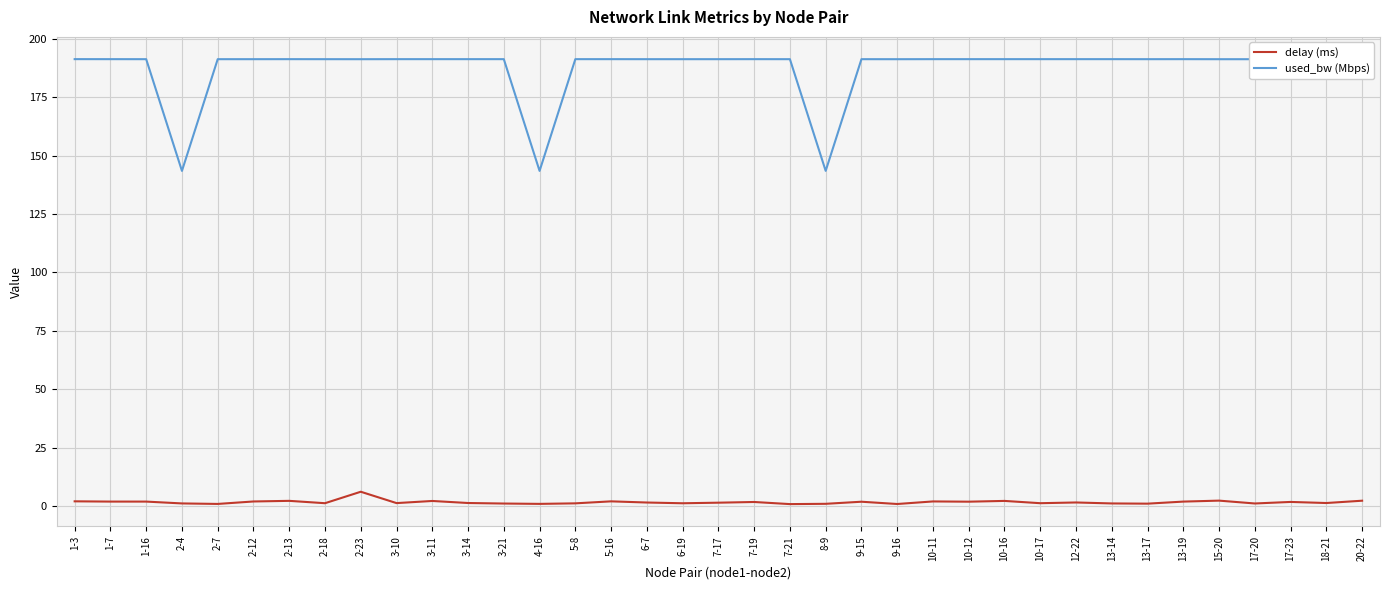

The used_bw (Mbps) series shows 77.1 at 2-13. True or false?

False